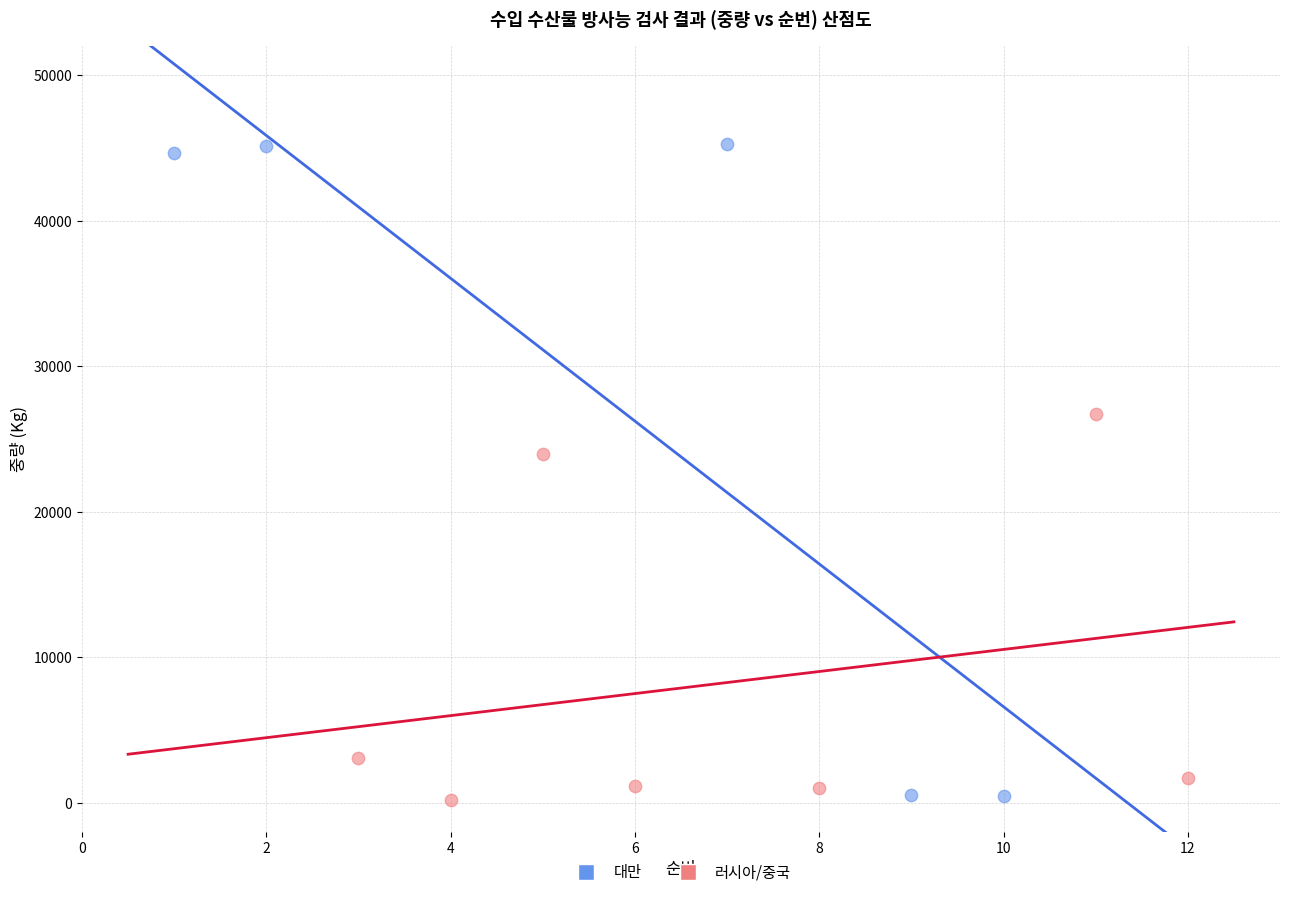

Which series has the largest Y range (max minus min)?

대만